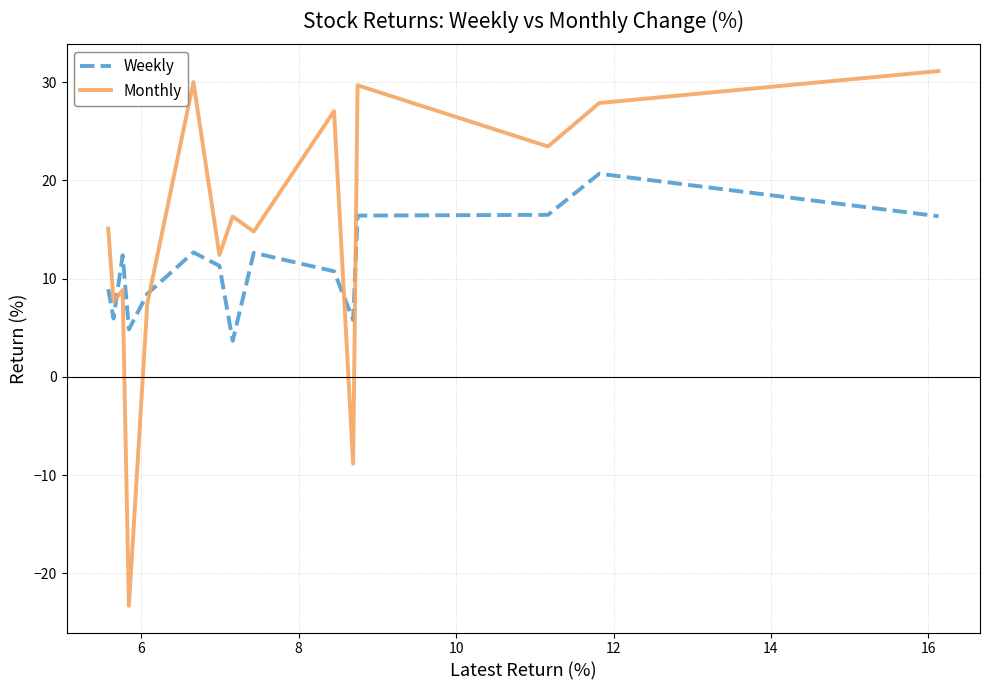

Is this an area chart (filled region under the line)?

No